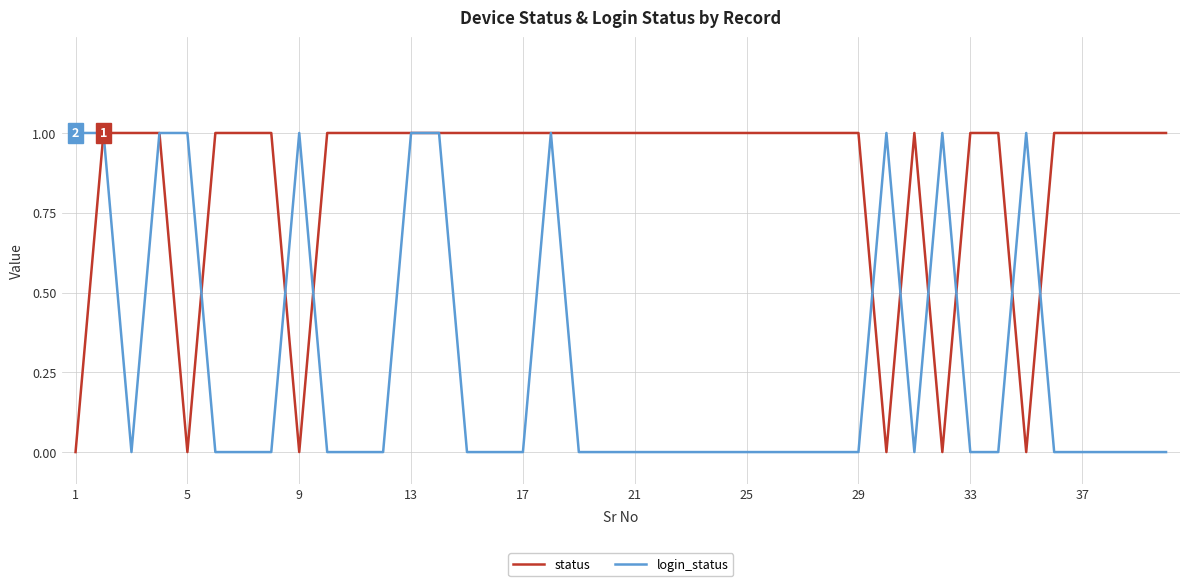

Is this an area chart (filled region under the line)?

No